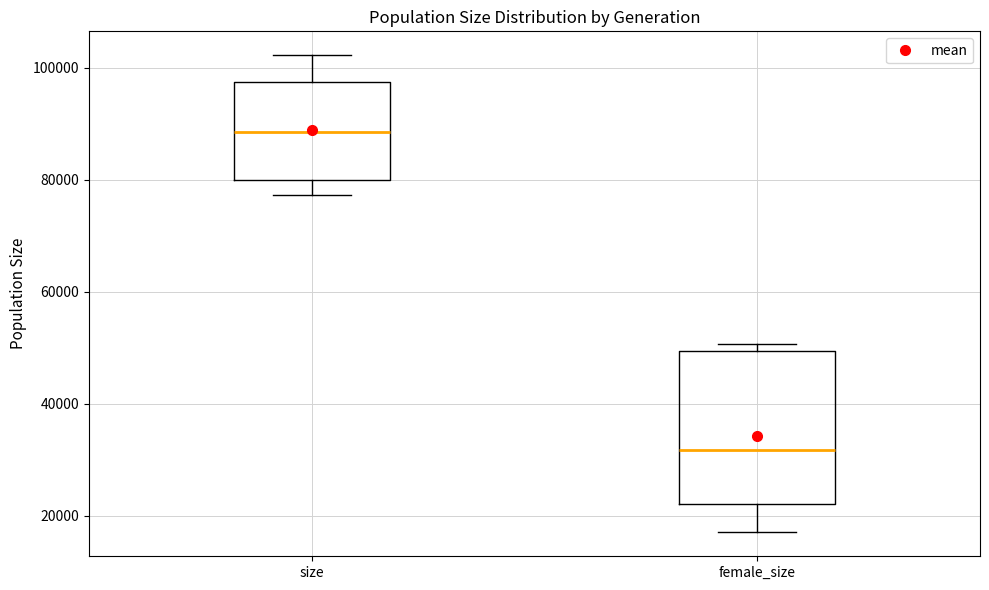

Reading left to right, read every box against the y-axis: the position of its median line, the range the box covers, and the ends of its whiskers. The values are not printed on the chart, so give them approximately, as read against the axis.

size: median 88000, box 80000 to 98000, whiskers 78000 to 102000
female_size: median 32000, box 22000 to 50000, whiskers 18000 to 50000 (just above the box's upper edge)